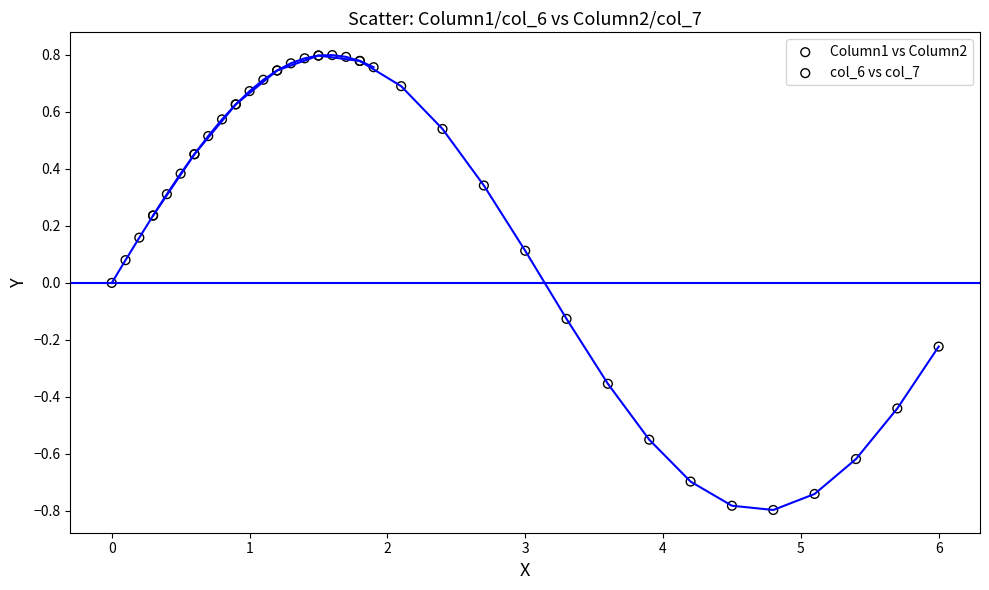

What are all the series names shown in the legend?

Column1 vs Column2, col_6 vs col_7